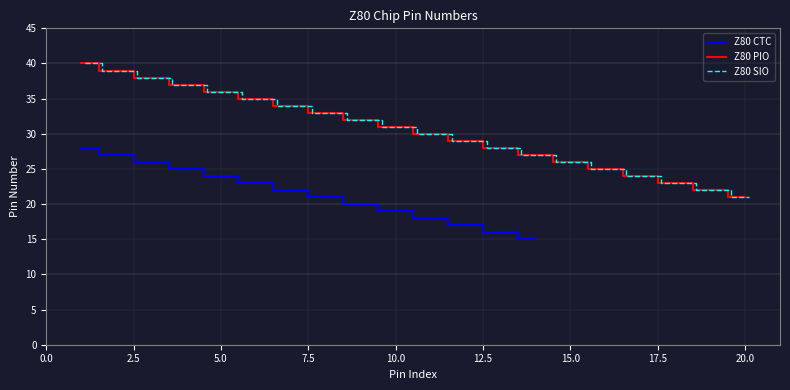

What is the maximum value for Z80 PIO?

40